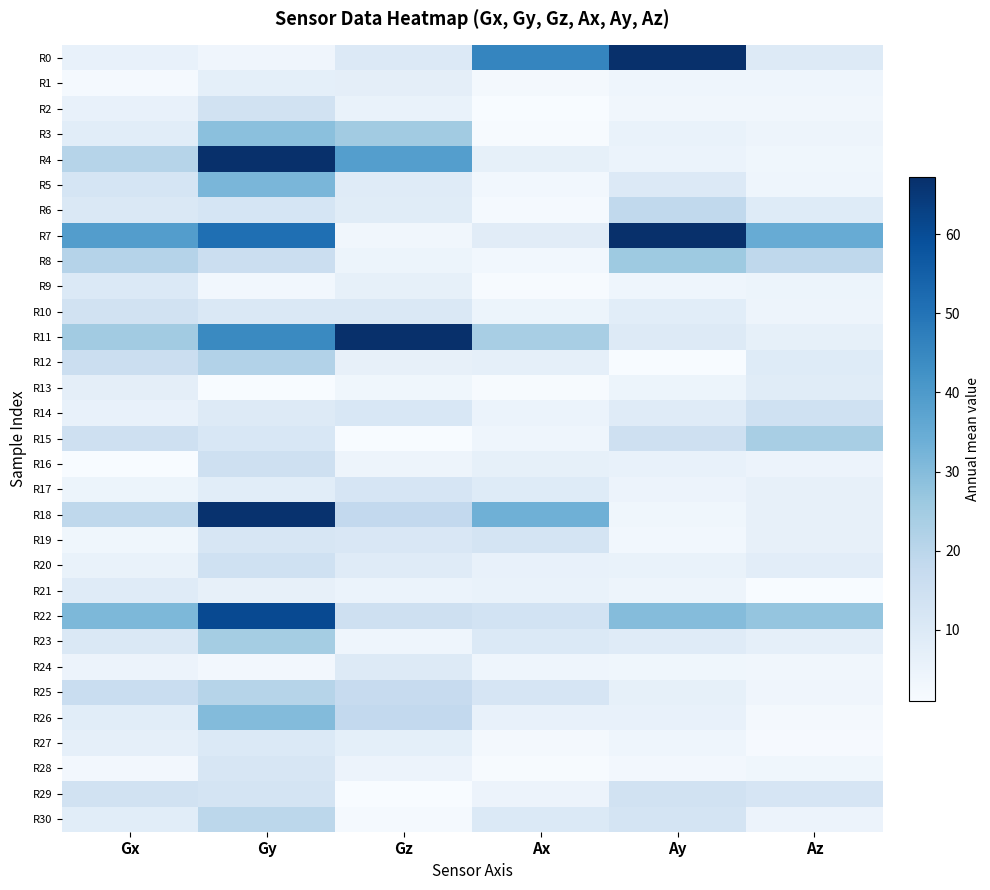

Reading left to right, list all the values displayed in this chart.

R0: Gx=6.0	Gy=3.8	Gz=10.0	Ax=45.5	Ay=354.5	Az=9.8
R1: Gx=1.9	Gy=7.2	Gz=7.3	Ax=2.6	Ay=4.0	Az=3.9
R2: Gx=5.9	Gy=13.7	Gz=5.5	Ax=0.3	Ay=3.3	Az=3.3
R3: Gx=8.1	Gy=29.0	Gz=25.0	Ax=1.4	Ay=5.7	Az=4.4
R4: Gx=20.9	Gy=88.8	Gz=38.7	Ax=6.6	Ay=5.1	Az=3.5
R5: Gx=12.3	Gy=31.6	Gz=9.0	Ax=2.9	Ay=10.0	Az=4.1
R6: Gx=10.8	Gy=12.4	Gz=8.7	Ax=1.9	Ay=18.5	Az=9.2
R7: Gx=39.0	Gy=51.0	Gz=3.3	Ax=8.4	Ay=72.3	Az=34.7
R8: Gx=21.1	Gy=16.0	Gz=4.4	Ax=3.0	Ay=25.8	Az=18.9
R9: Gx=10.2	Gy=3.1	Gz=6.7	Ax=1.4	Ay=4.1	Az=4.6
R10: Gx=13.8	Gy=10.5	Gz=10.7	Ax=4.4	Ay=8.2	Az=4.2
R11: Gx=24.9	Gy=44.5	Gz=68.8	Ax=23.6	Ay=9.8	Az=6.6
R12: Gx=15.8	Gy=21.7	Gz=6.5	Ax=6.9	Ay=1.1	Az=9.2
R13: Gx=7.5	Gy=1.0	Gz=3.5	Ax=1.3	Ay=4.5	Az=8.6
R14: Gx=5.8	Gy=9.7	Gz=11.3	Ax=5.2	Ay=8.9	Az=14.5
R15: Gx=15.0	Gy=11.3	Gz=0.6	Ax=4.0	Ay=14.9	Az=23.6
R16: Gx=1.1	Gy=14.8	Gz=4.2	Ax=6.7	Ay=6.1	Az=4.7
R17: Gx=4.5	Gy=8.2	Gz=12.1	Ax=9.3	Ay=4.8	Az=6.3
R18: Gx=19.1	Gy=66.6	Gz=18.3	Ax=33.4	Ay=3.4	Az=6.2
R19: Gx=3.4	Gy=11.6	Gz=11.1	Ax=12.7	Ay=3.0	Az=6.3
R20: Gx=5.7	Gy=14.4	Gz=8.9	Ax=6.0	Ay=5.7	Az=7.9
R21: Gx=9.0	Gy=6.5	Gz=5.2	Ax=5.5	Ay=4.2	Az=1.1
R22: Gx=31.2	Gy=60.6	Gz=14.7	Ax=13.3	Ay=29.8	Az=27.3
R23: Gx=10.5	Gy=24.5	Gz=4.1	Ax=10.2	Ay=8.8	Az=6.9
R24: Gx=4.8	Gy=2.8	Gz=9.6	Ax=4.0	Ay=3.5	Az=3.3
R25: Gx=16.5	Gy=20.9	Gz=17.2	Ax=12.2	Ay=6.6	Az=3.6
R26: Gx=8.2	Gy=30.1	Gz=18.2	Ax=5.8	Ay=5.9	Az=2.5
R27: Gx=6.8	Gy=10.3	Gz=7.1	Ax=2.2	Ay=4.1	Az=1.8
R28: Gx=2.8	Gy=11.8	Gz=4.7	Ax=1.5	Ay=2.8	Az=3.5
R29: Gx=13.6	Gy=12.8	Gz=0.6	Ax=4.8	Ay=13.5	Az=12.1
R30: Gx=8.2	Gy=19.6	Gz=1.9	Ax=10.2	Ay=12.7	Az=4.9